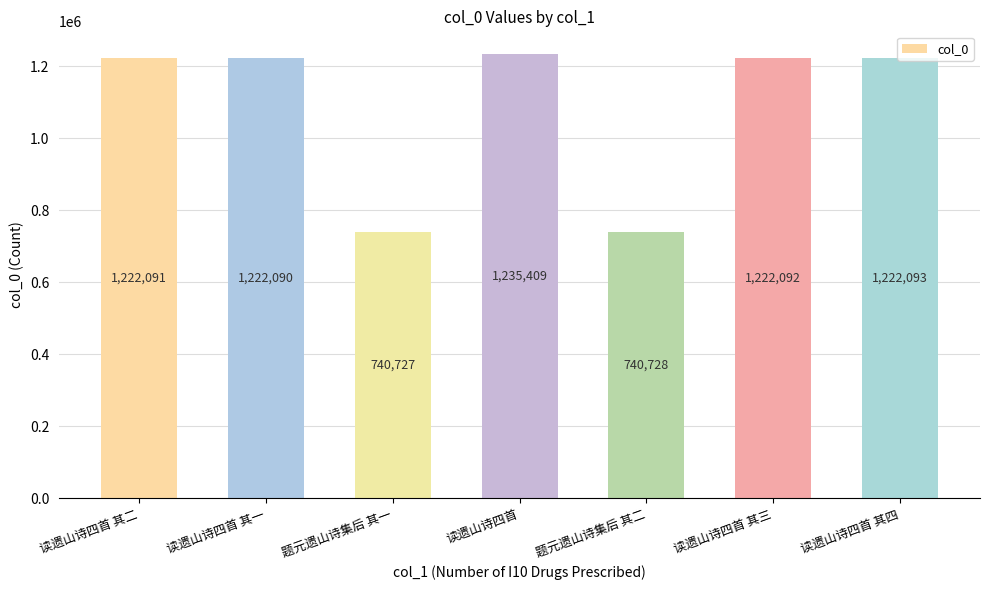

Is it true that the value at 读遗山诗四首 其三 is 726665?

False